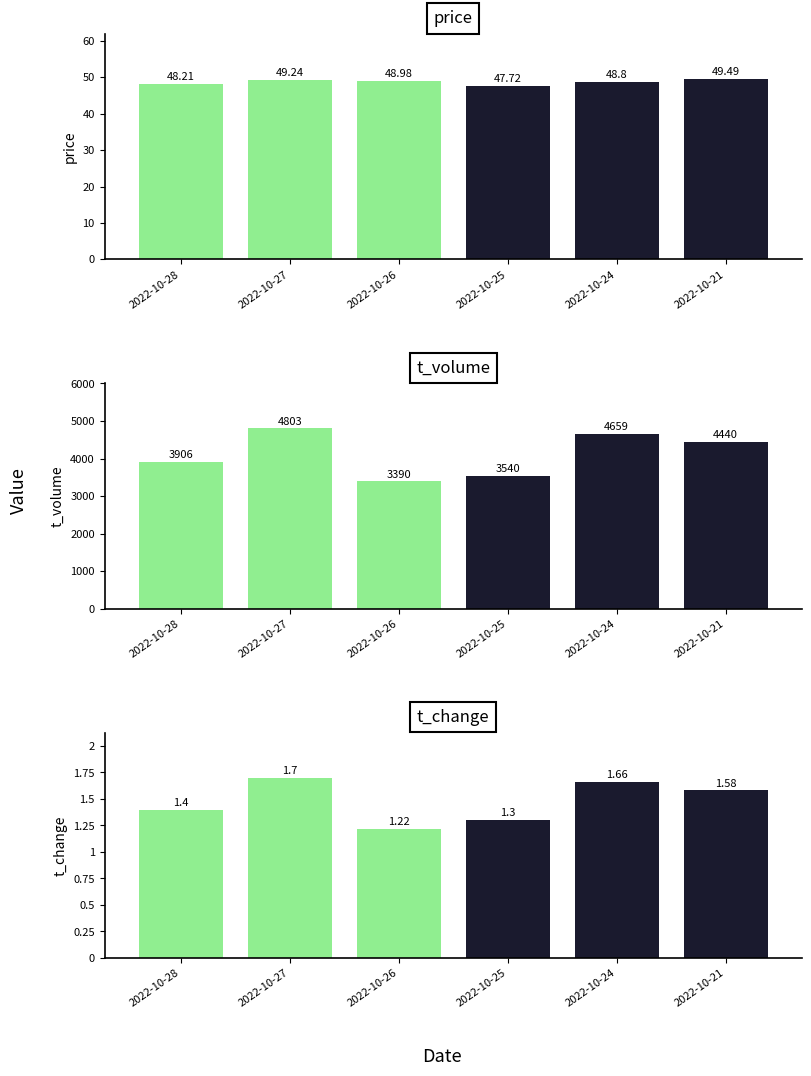

What is the maximum value for second_half?

1.7